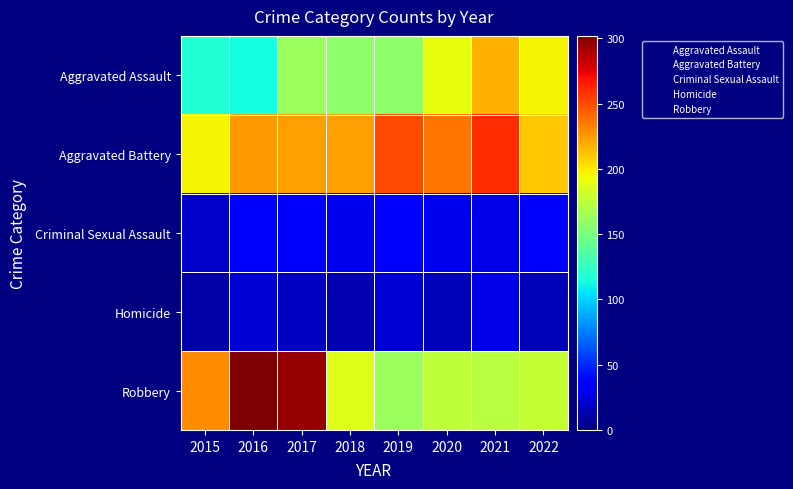

Reading right to left, what are all the values shown in this chart?

Aggravated Assault: 2022=196	2021=218	2020=190	2019=158	2018=157	2017=162	2016=114	2015=119
Aggravated Battery: 2022=211	2021=260	2020=237	2019=251	2018=224	2017=224	2016=225	2015=197
Criminal Sexual Assault: 2022=34	2021=28	2020=30	2019=35	2018=30	2017=37	2016=38	2015=20
Homicide: 2022=15	2021=28	2020=16	2019=23	2018=14	2017=18	2016=23	2015=11
Robbery: 2022=178	2021=173	2020=175	2019=162	2018=187	2017=296	2016=302	2015=230